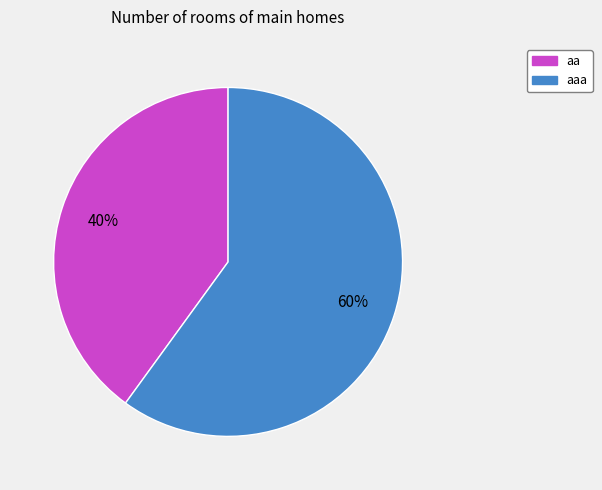

To the nearest percent, what is the difference between the largest and smallest slice percentages?

20%